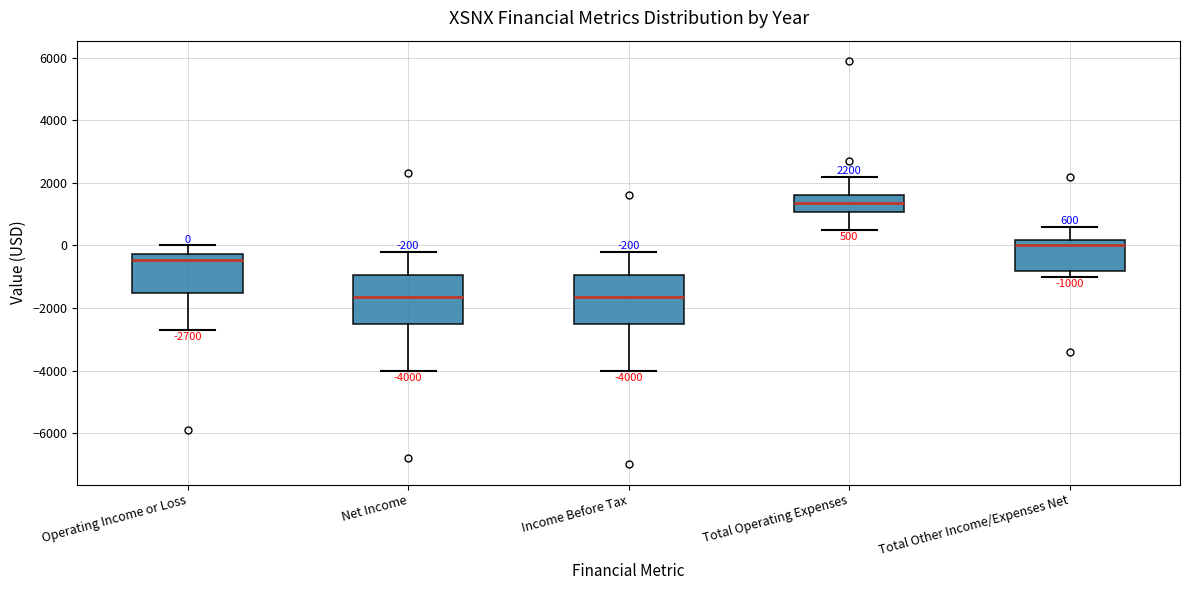

Which box has the highest median line?

Total Operating Expenses